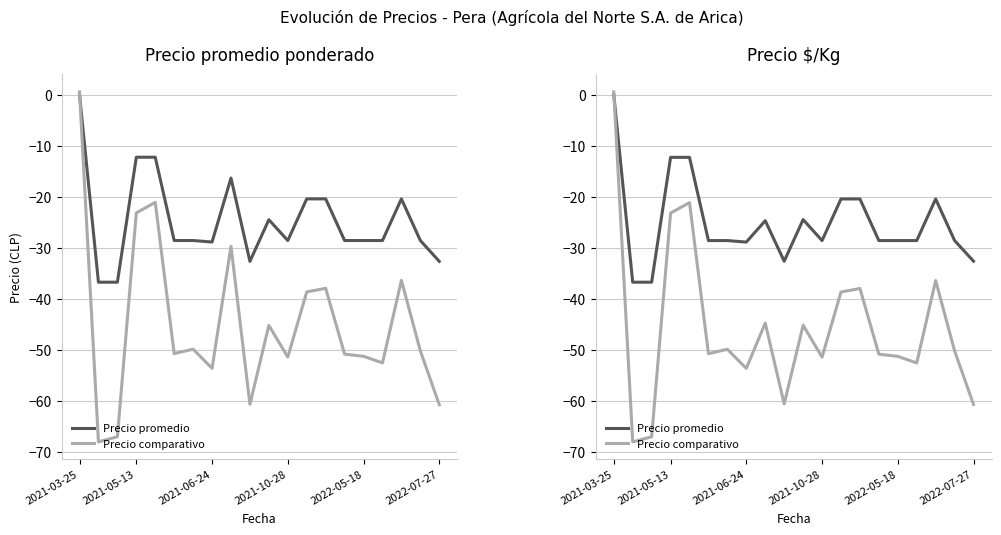

Reading right to left, what are all the values shown in this chart?

Precio promedio: -32.6	-28.6	-20.4	-28.6	-28.6	-28.6	-20.4	-20.4	-28.6	-24.5	-32.6	-24.7	-28.9	-28.6	-28.6	-12.3	-12.3	-36.7	-36.7	0.0
Precio comparativo: -60.7	-50.2	-36.4	-52.6	-51.3	-50.8	-38.0	-38.7	-51.4	-45.2	-60.6	-44.8	-53.6	-49.9	-50.7	-21.1	-23.2	-67.0	-68.0	0.6